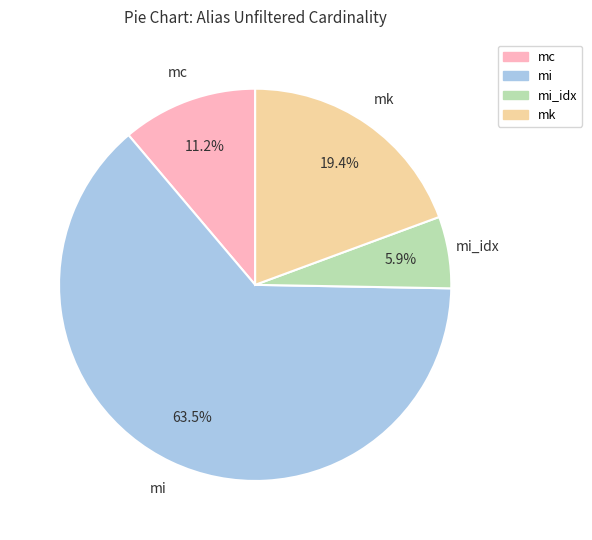

Is it true that mi_idx is 6% of the pie?

True